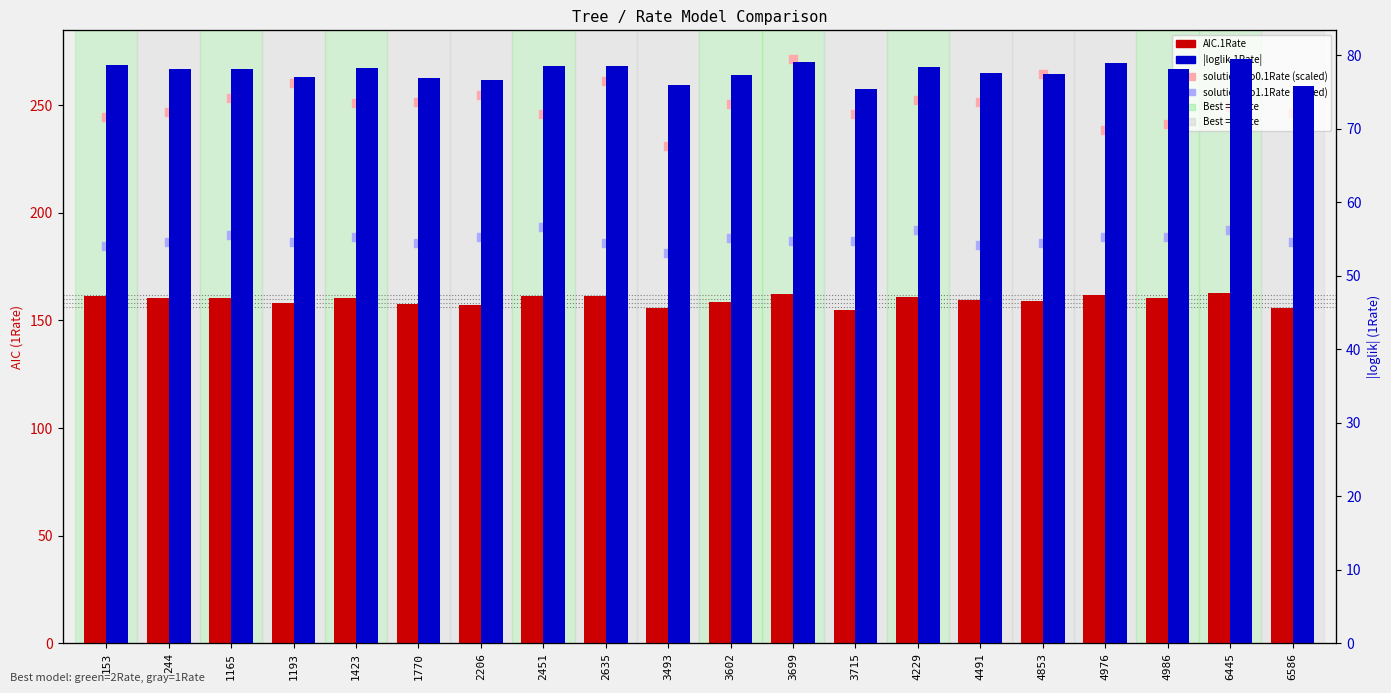

Which series has the largest total across all categories?

solution1to0.1Rate (×1e5 + 150)